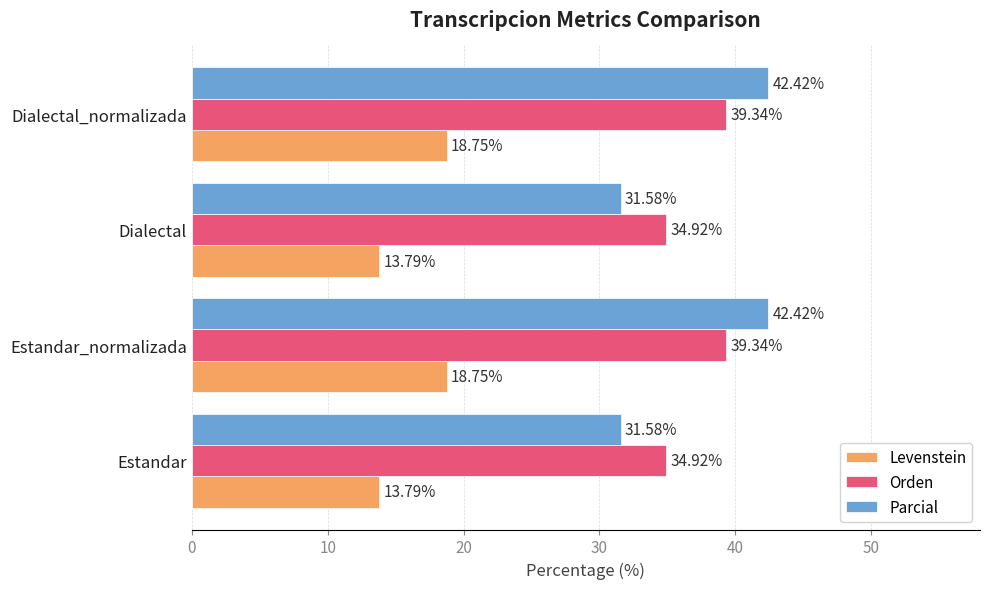

What is the spread (max minus min) of values at Dialectal?

21.1